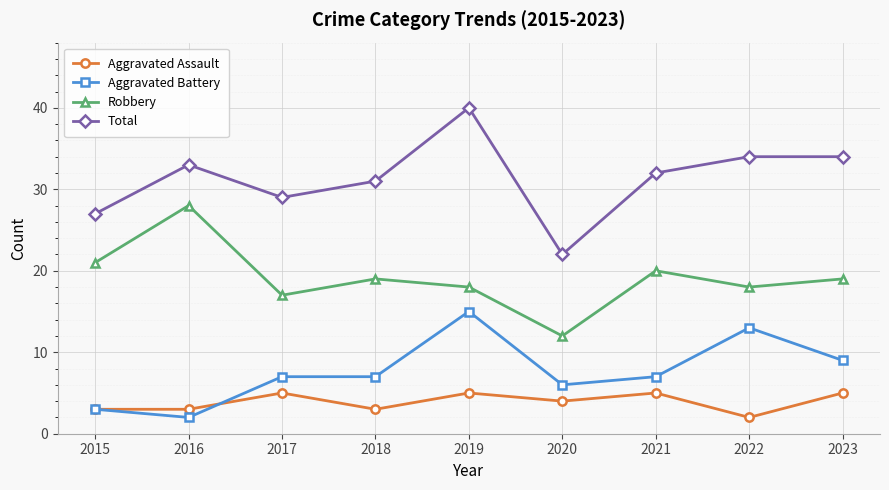

What is the greatest value displayed?

40